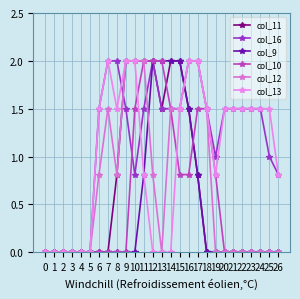

How many data points does each series have?

27